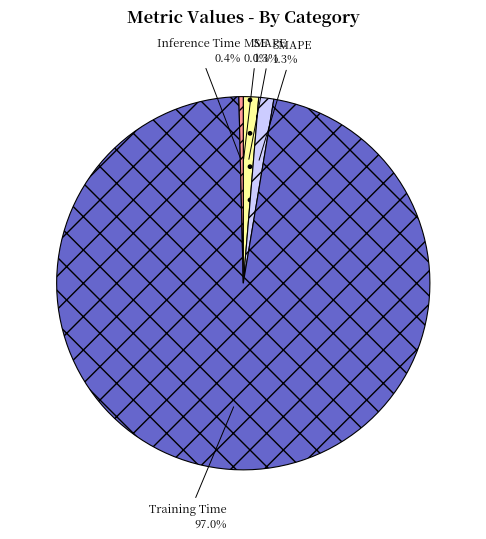

What portion of the pie excludes SMAPE?

98.7%